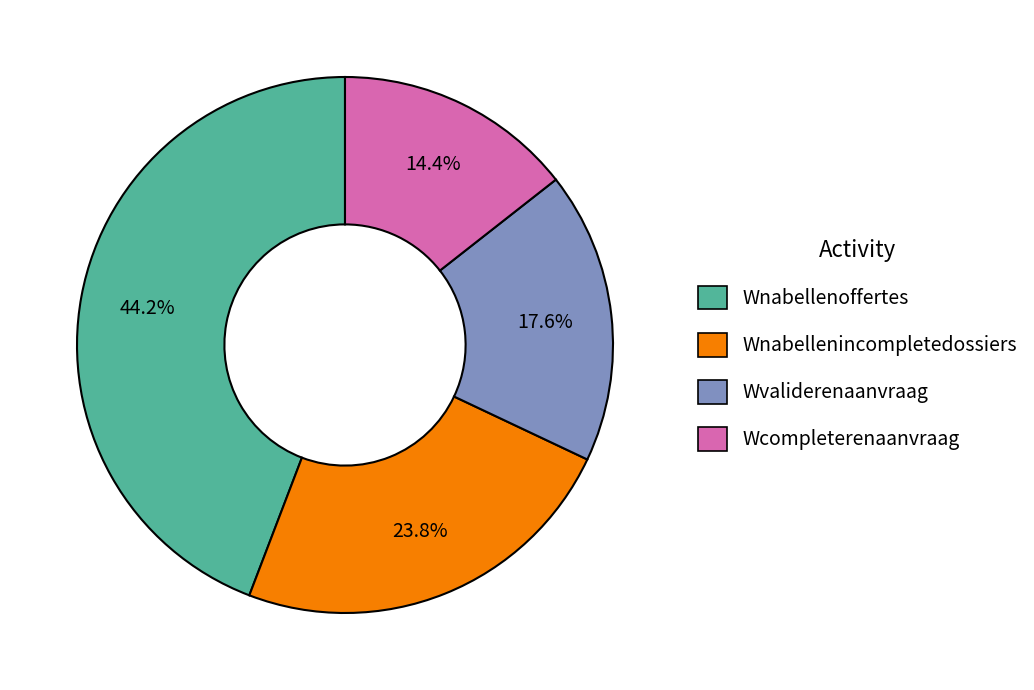

Is there a majority slice in this chart?

No